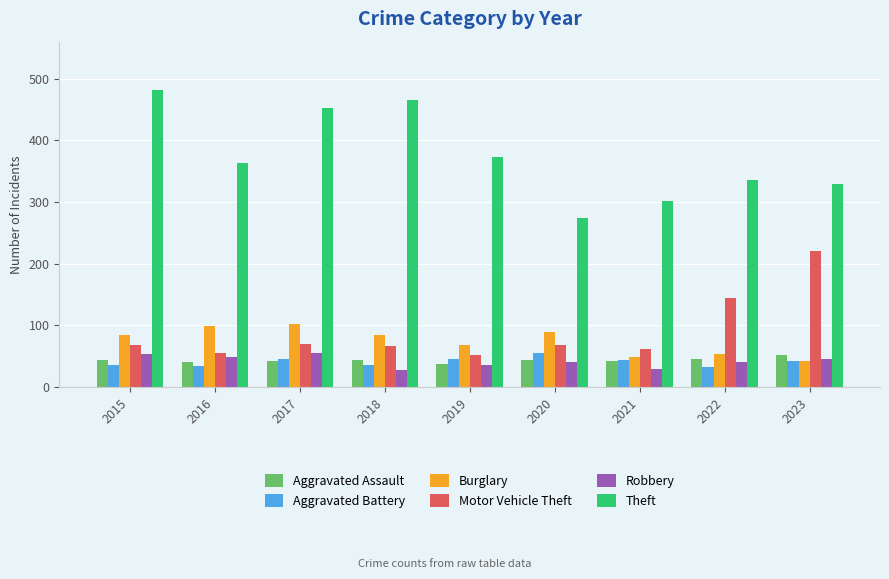

What is the sum of the Burglary values at 2017 and 2019?

171